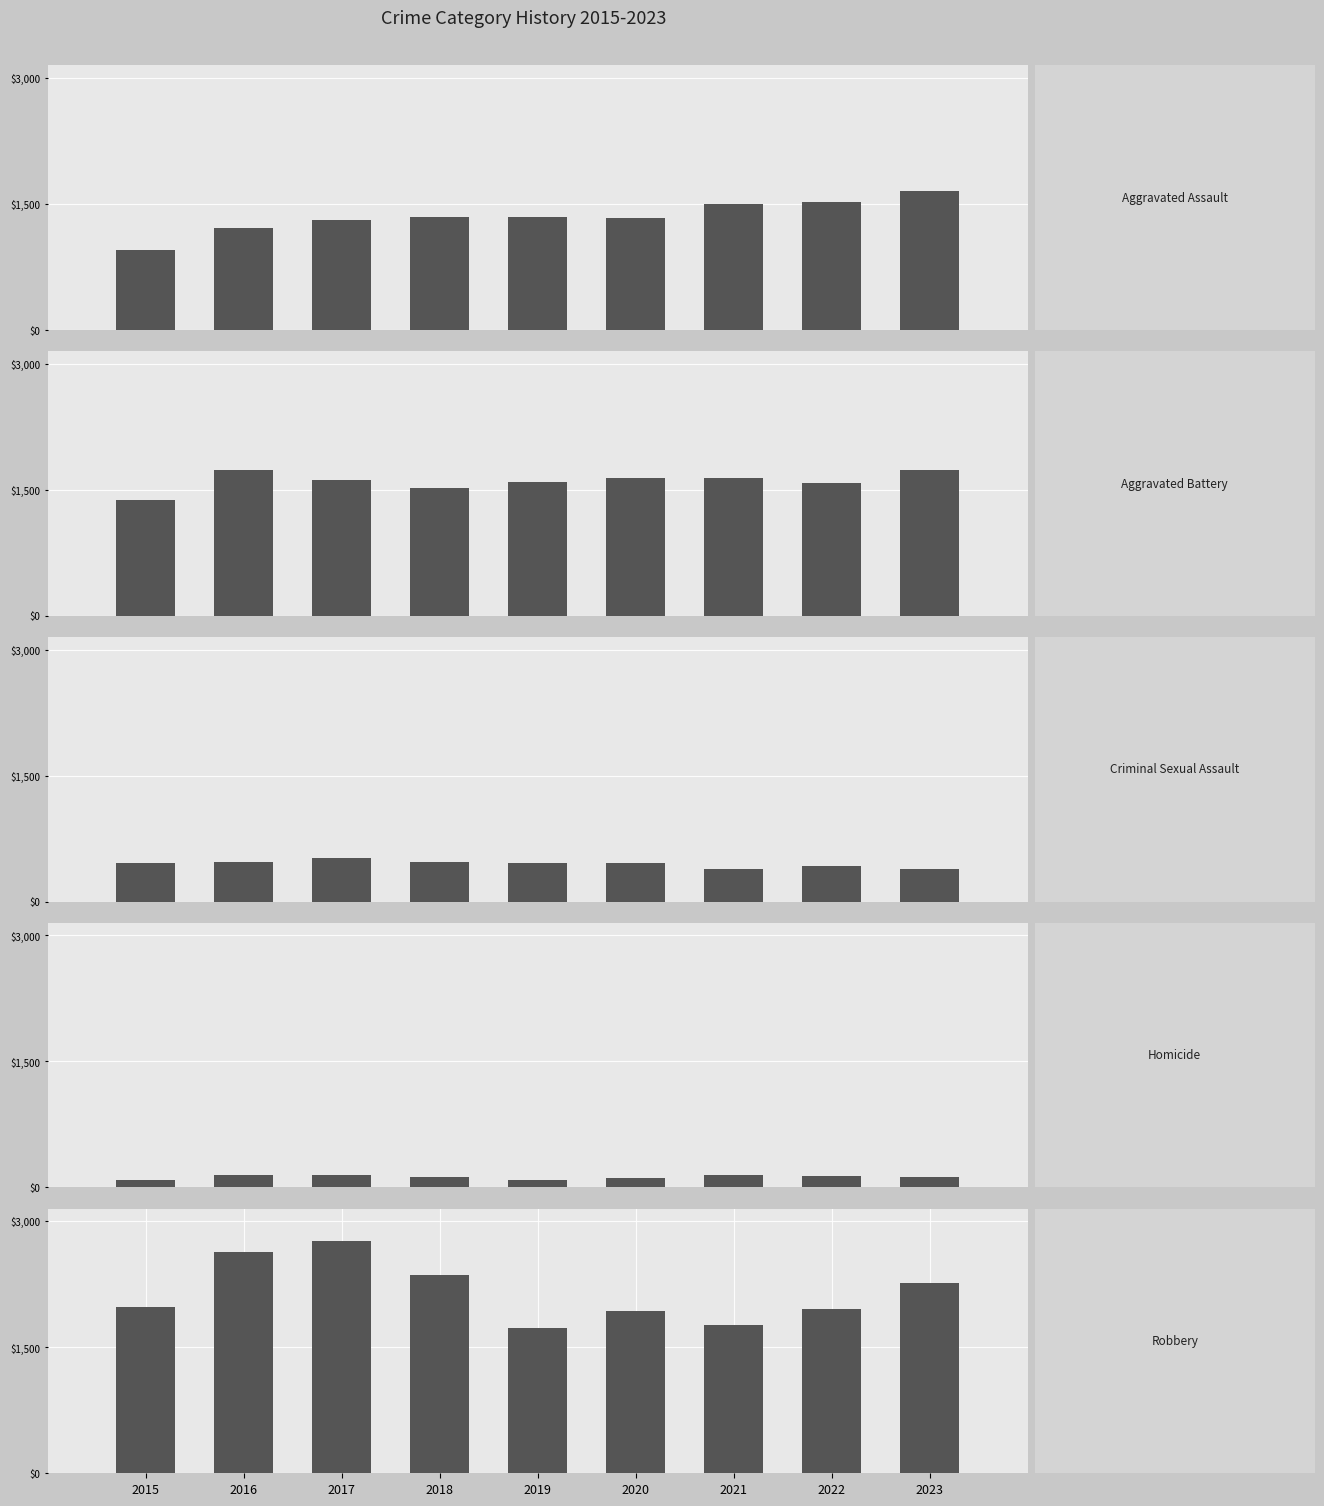

How many data points does each series have?

9